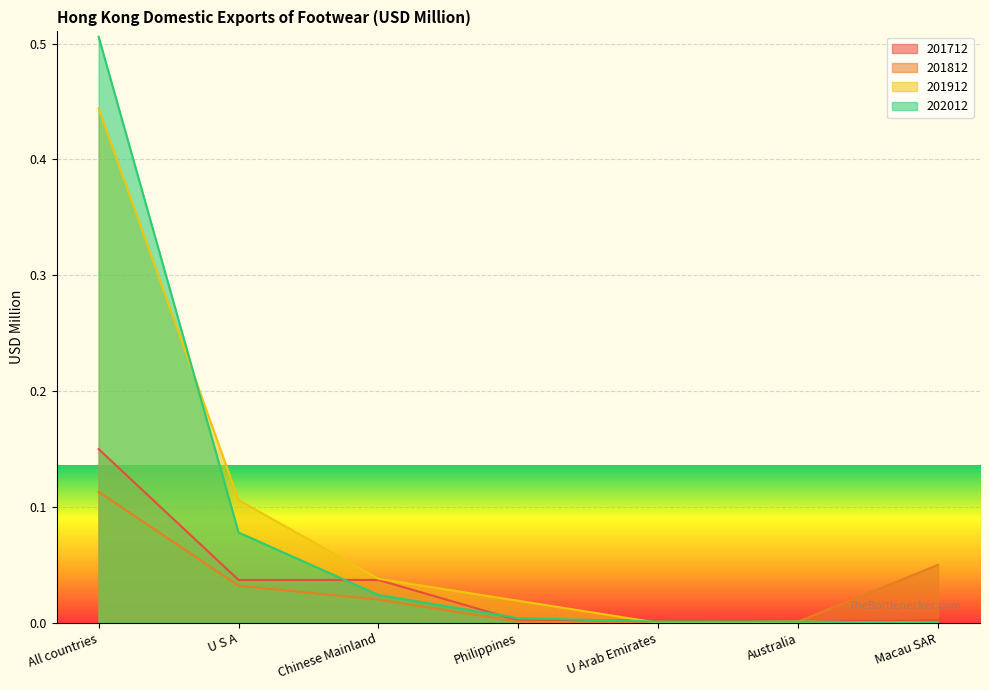

In 201912, how many points are lower than both neighbors (excluding endpoints)?

1